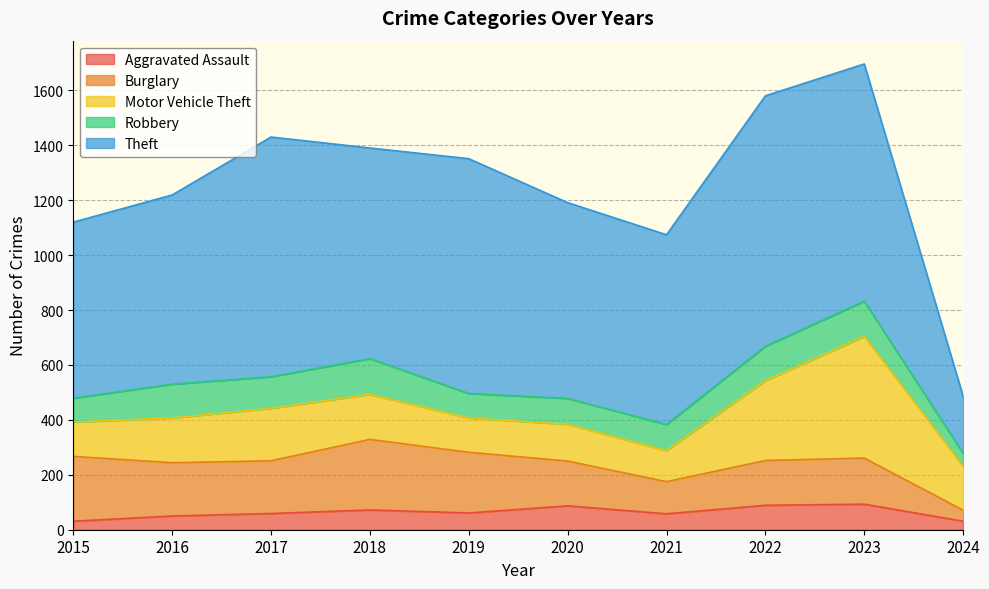

What is the maximum value for Aggravated Assault?

93